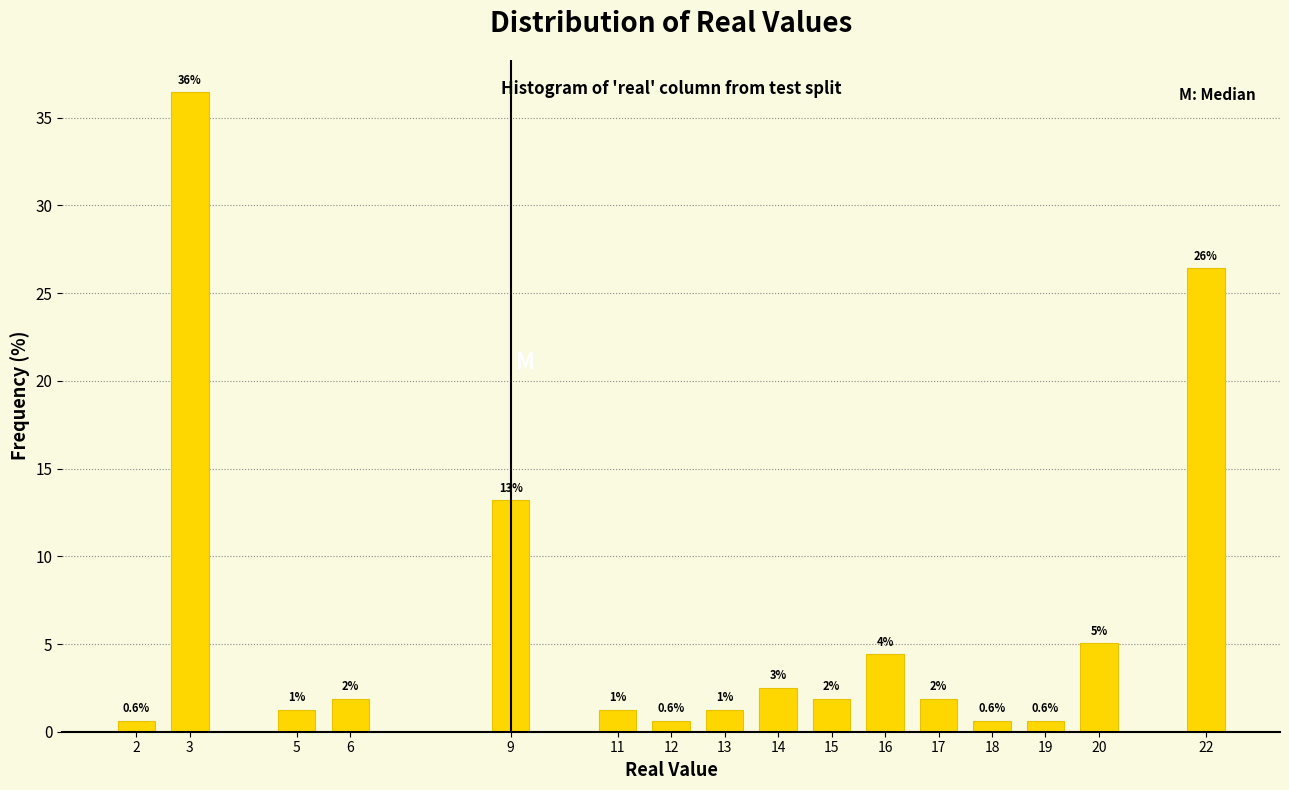

Are the bars horizontal?

No